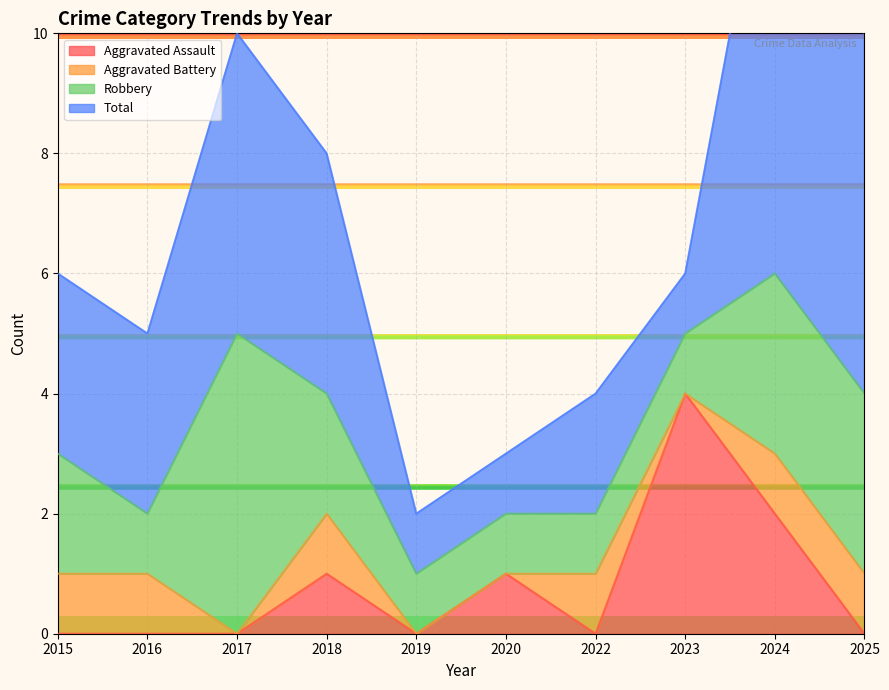

True or false: Total has a value of 1 at 2020.

False